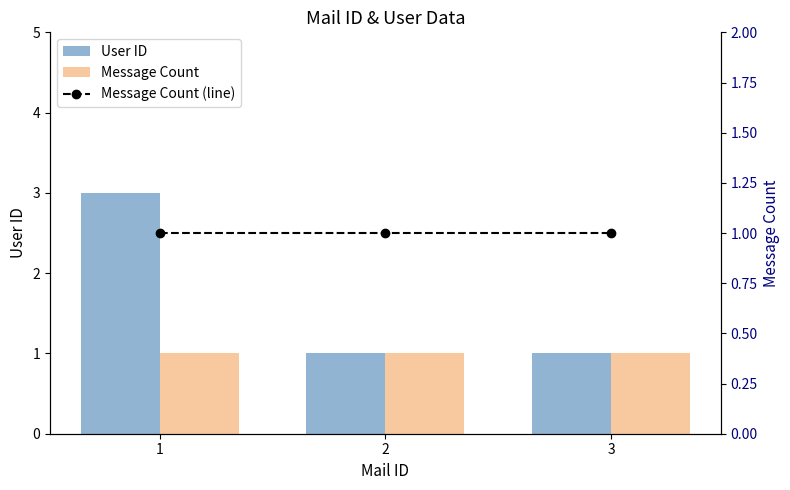

True or false: User ID has a value of 0 at 3.

False